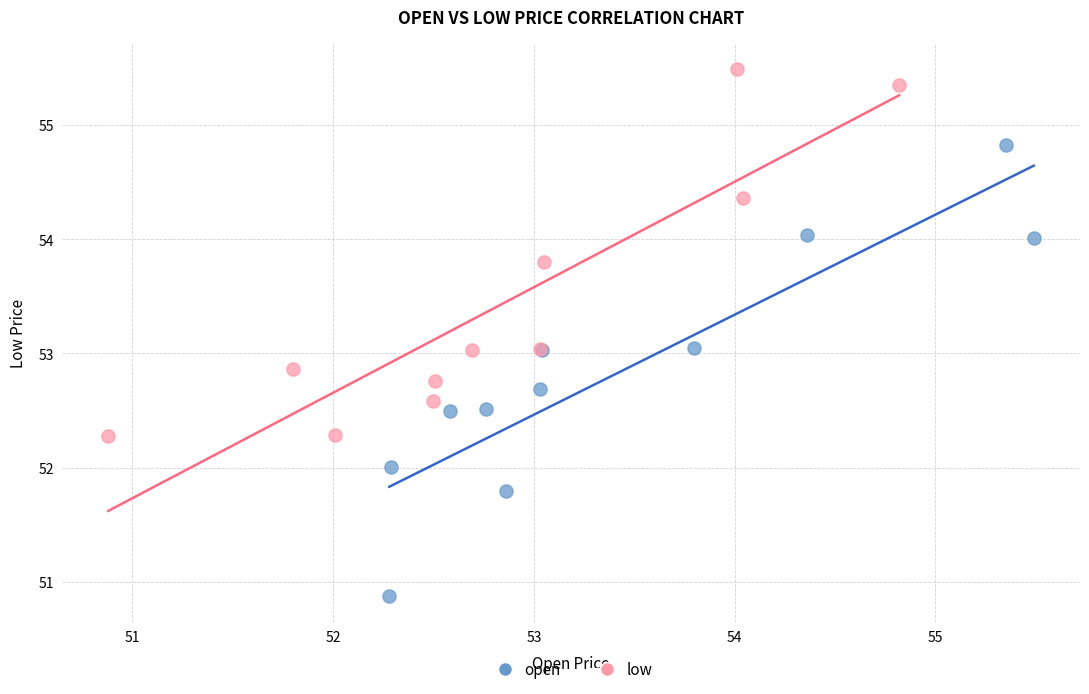

Which series reaches the minimum Y coordinate?

open